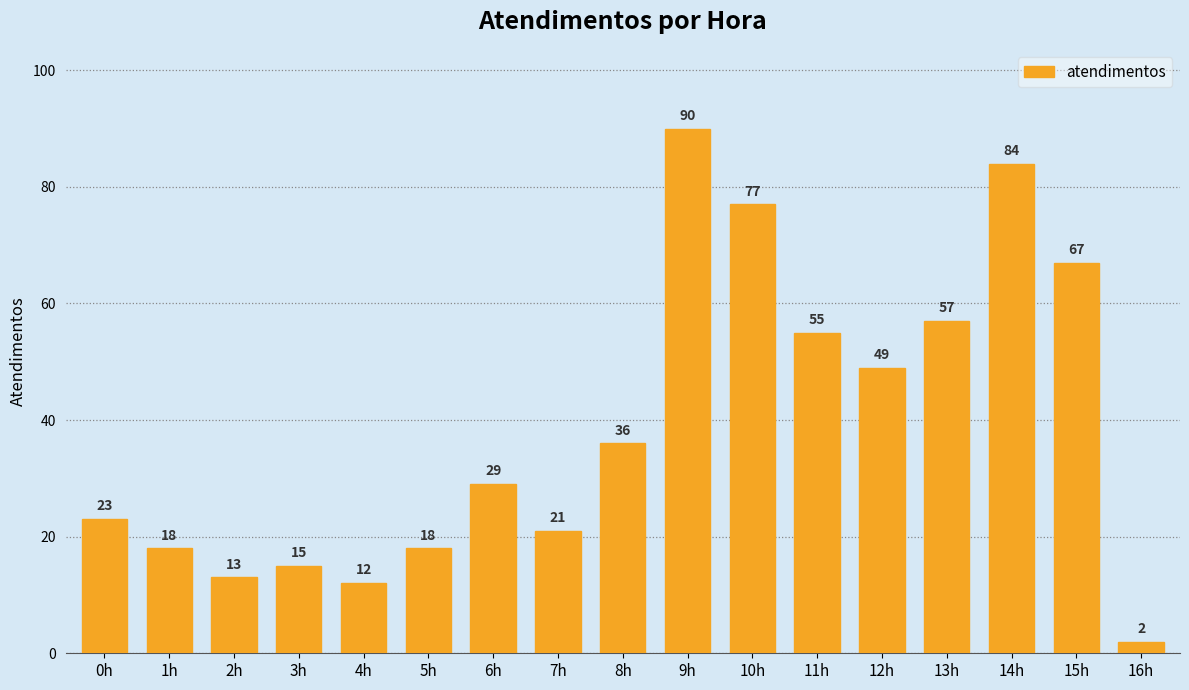

What is the label of the 9th bar from the right?

8h